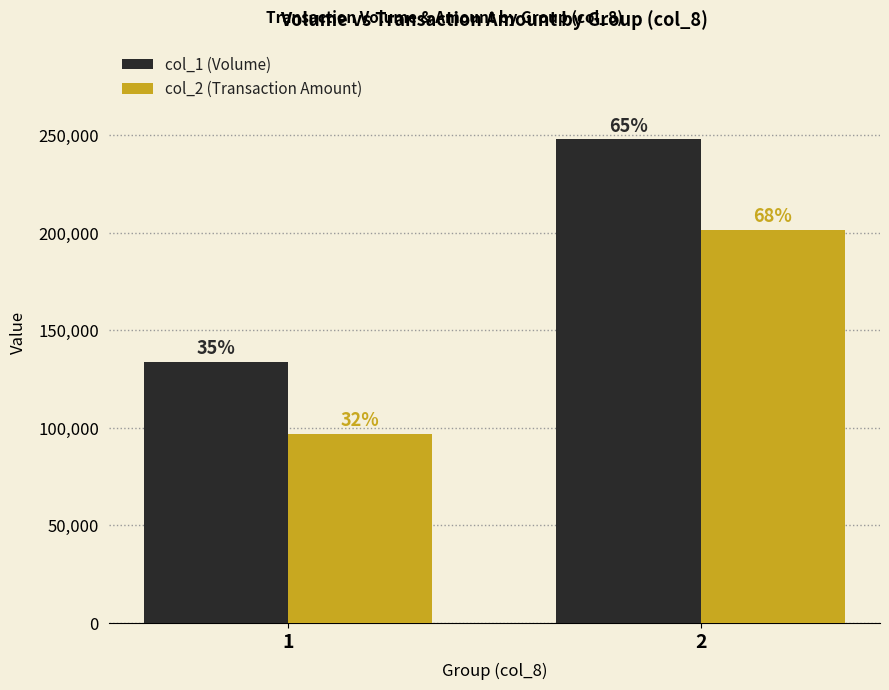

Rank the series at 1 from highest to lowest value.

col_1 (Volume), col_2 (Transaction Amount)